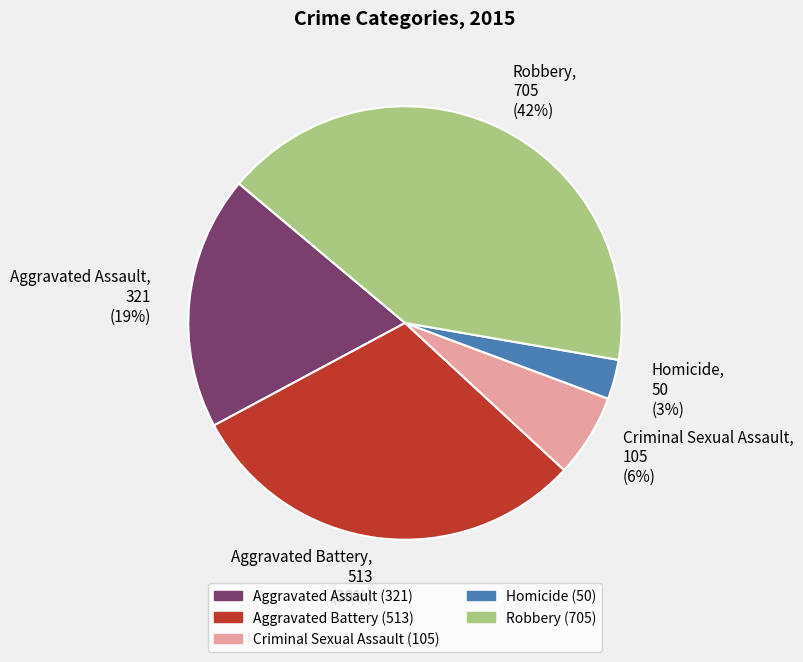

Is there a majority slice in this chart?

No